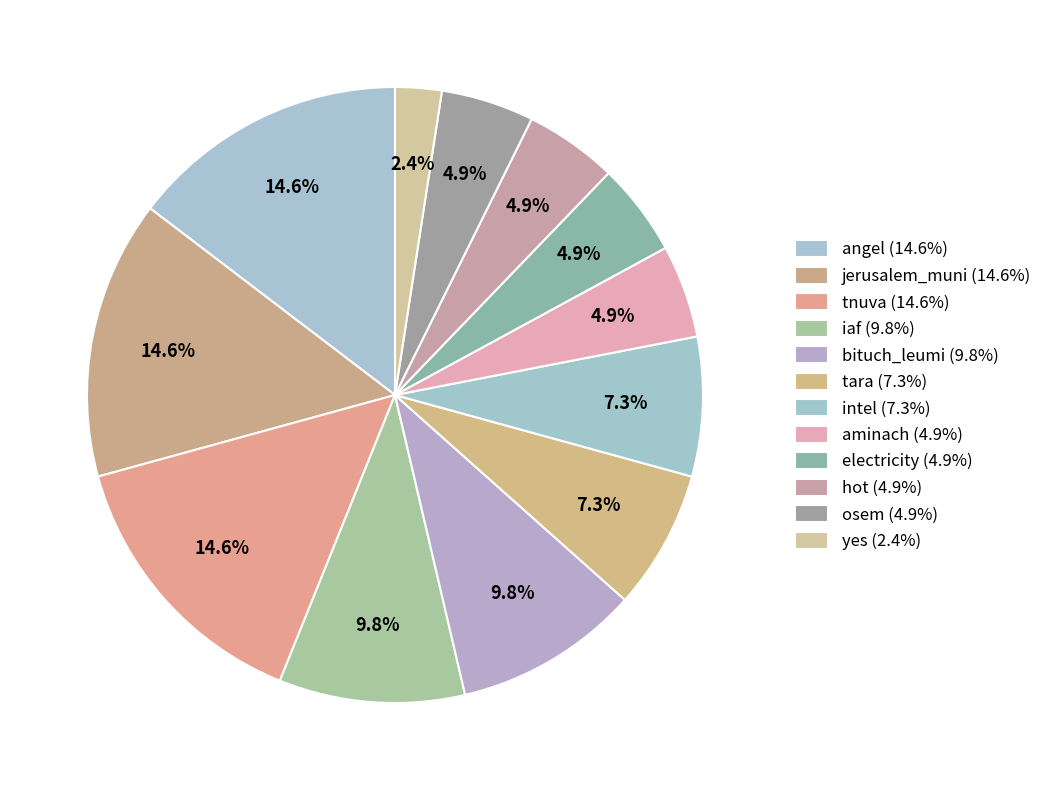

How many slices are in this pie chart?

12